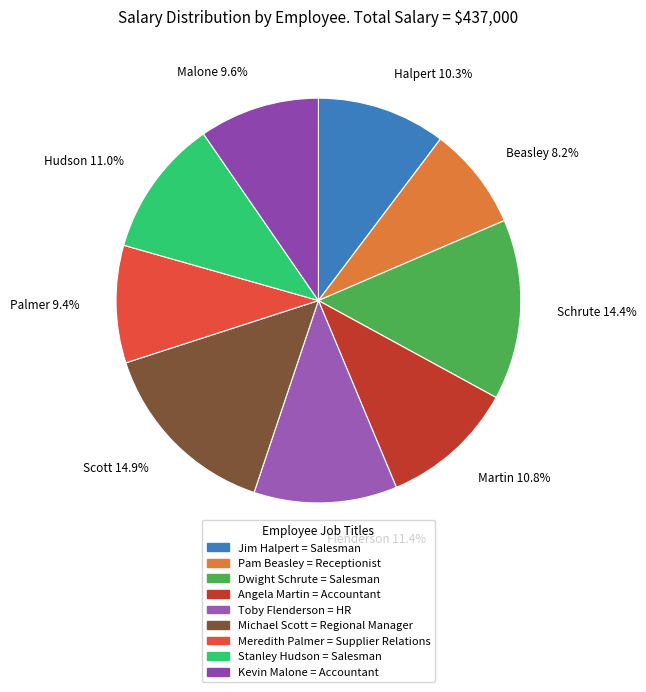

What percentage is NOT represented by Jim Halpert?

89.7%